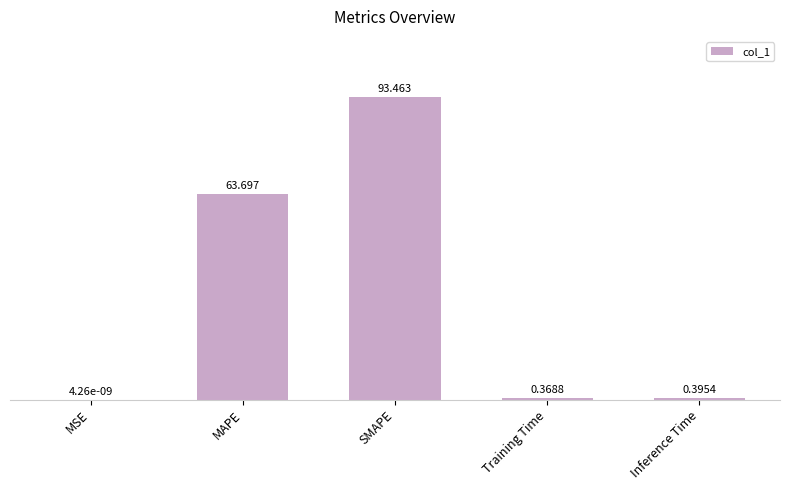

Where is the data nearest to the value 46?

MAPE